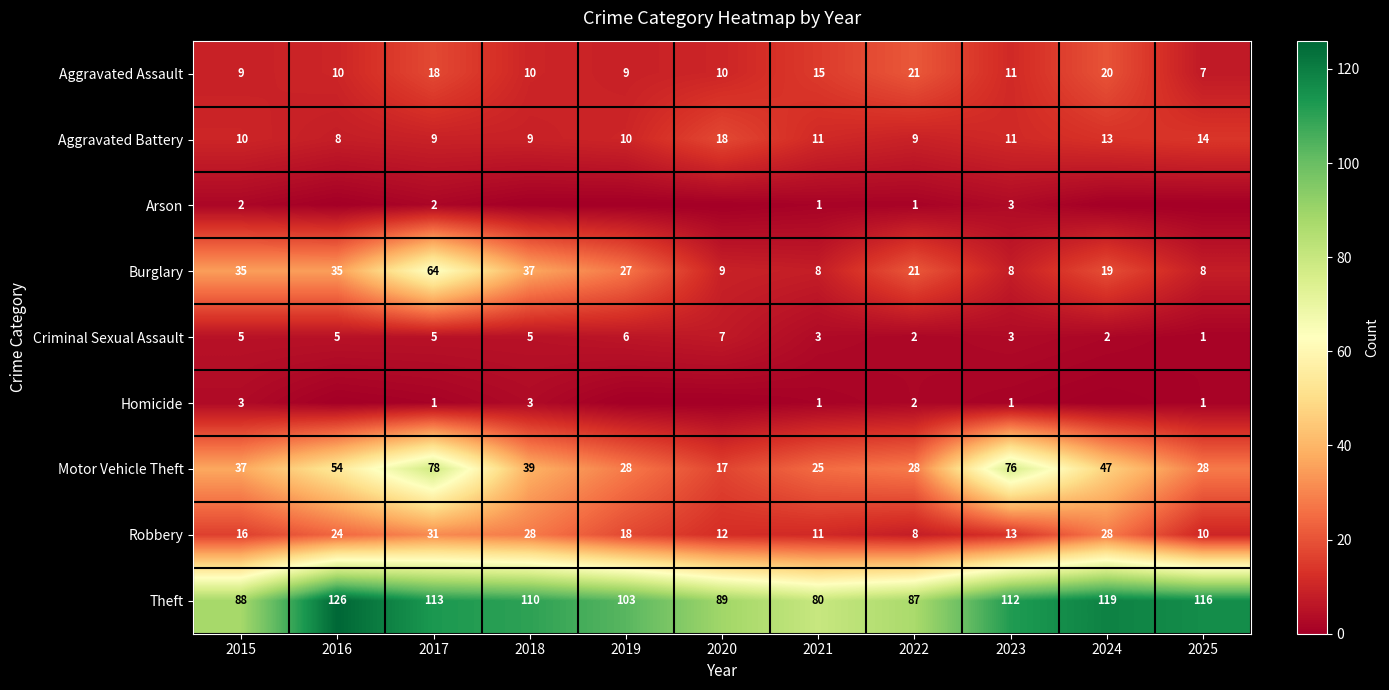

How many data points in Criminal Sexual Assault are less than 5?

5